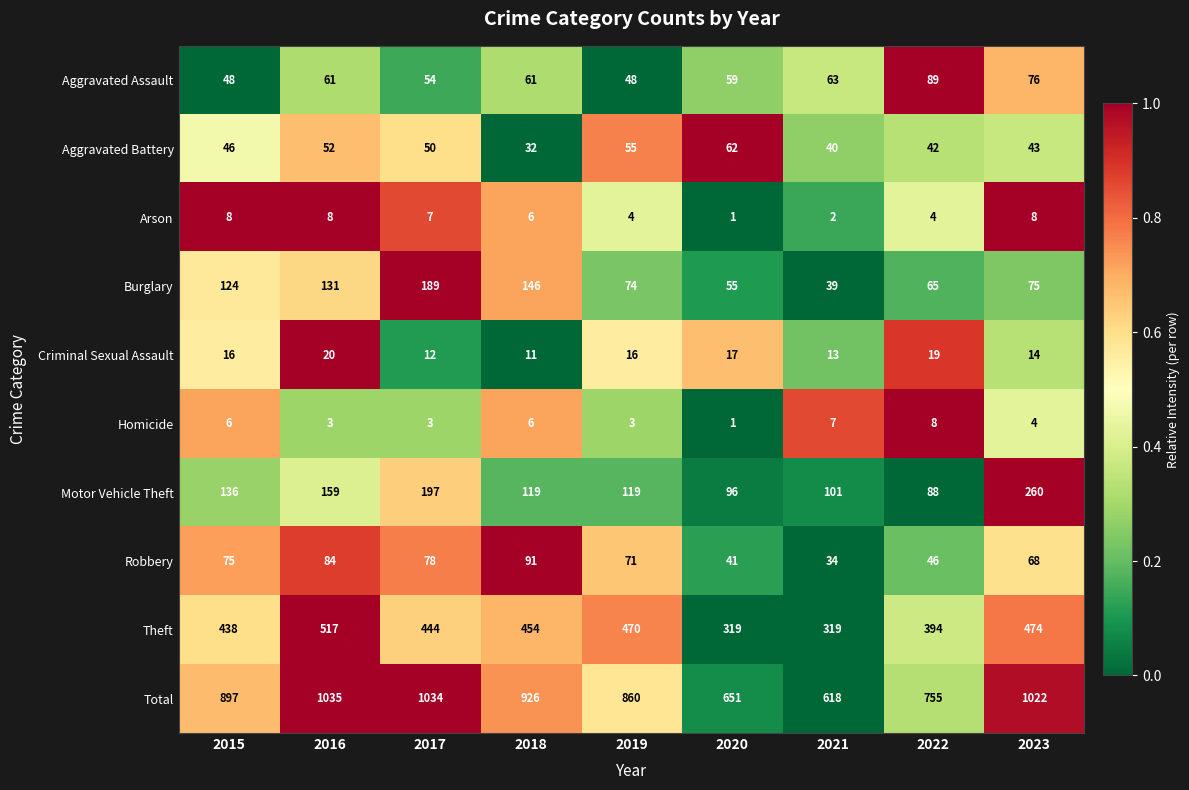

At how many categories does at least one series exceed 565?

9